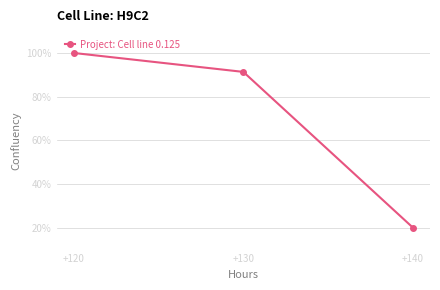

How many lines are shown in the chart?

1